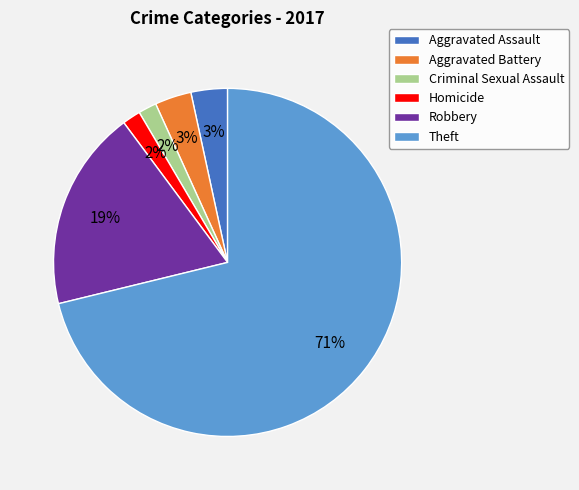

Do Criminal Sexual Assault and Robbery together represent more than half of the pie?

No